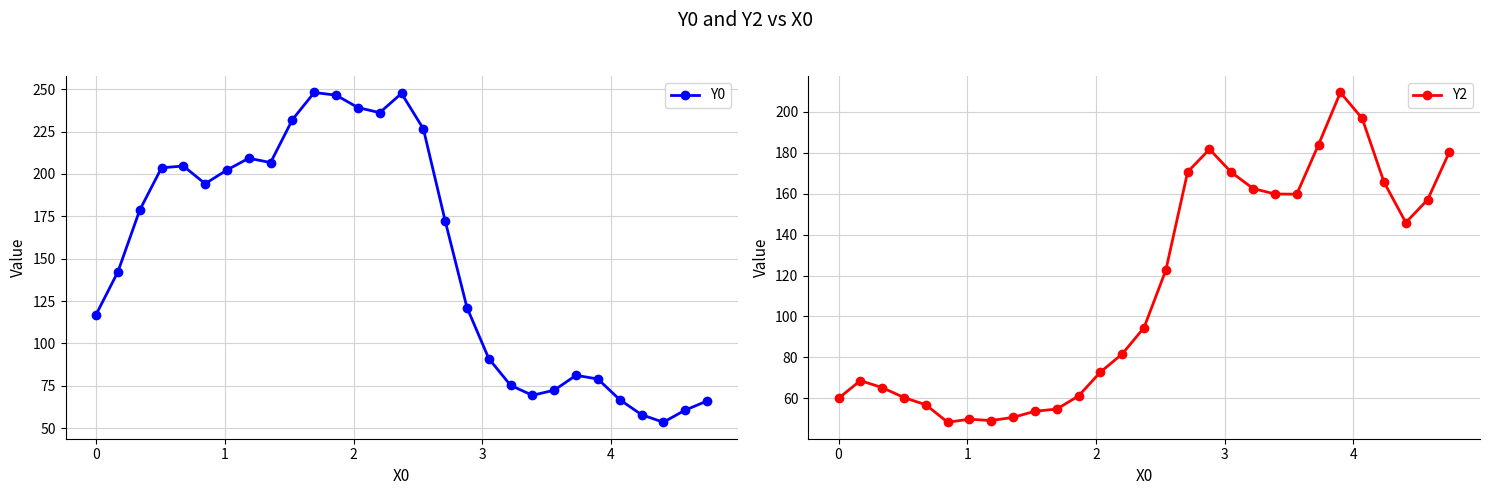

What is the average value of the Y2 series?

113.6